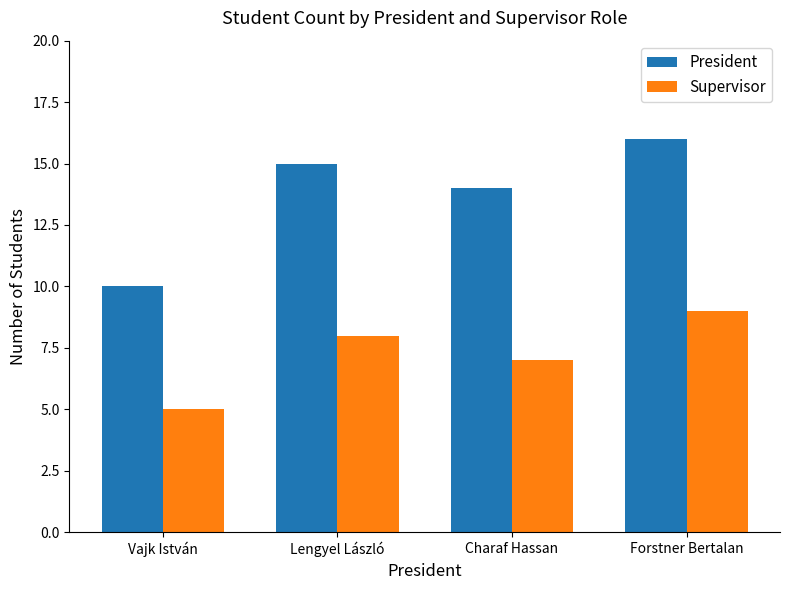

What is the value of the Supervisor bar at the 2nd from the left?

8